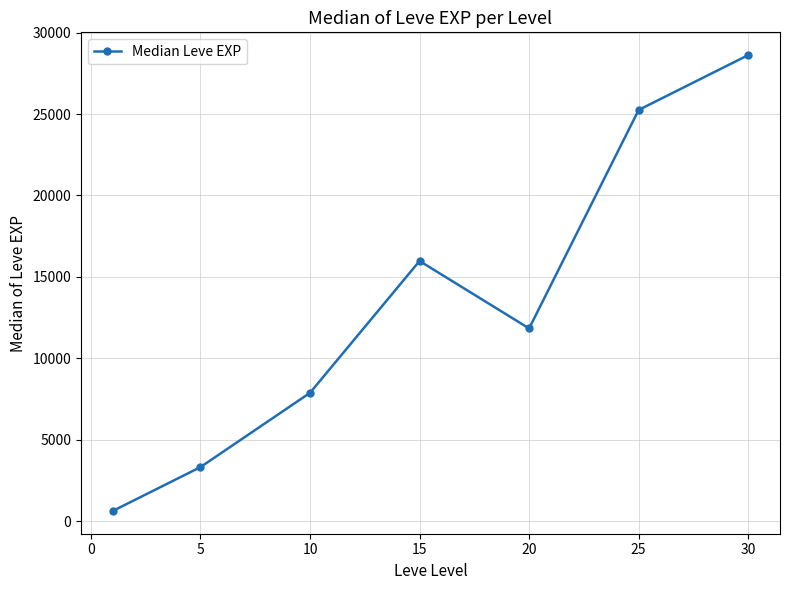

What is the smallest value displayed?

630